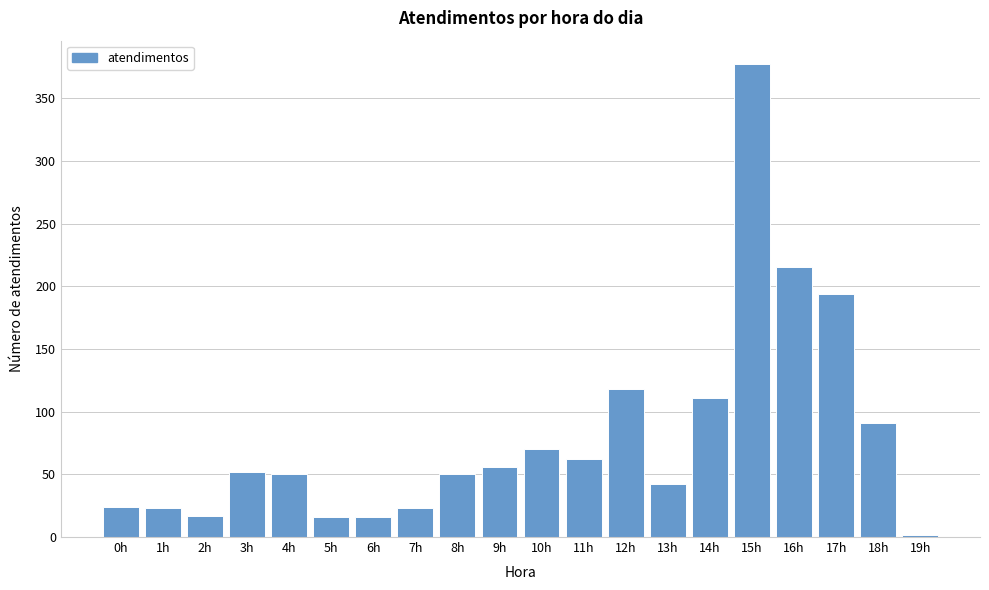

What is the average value?

80